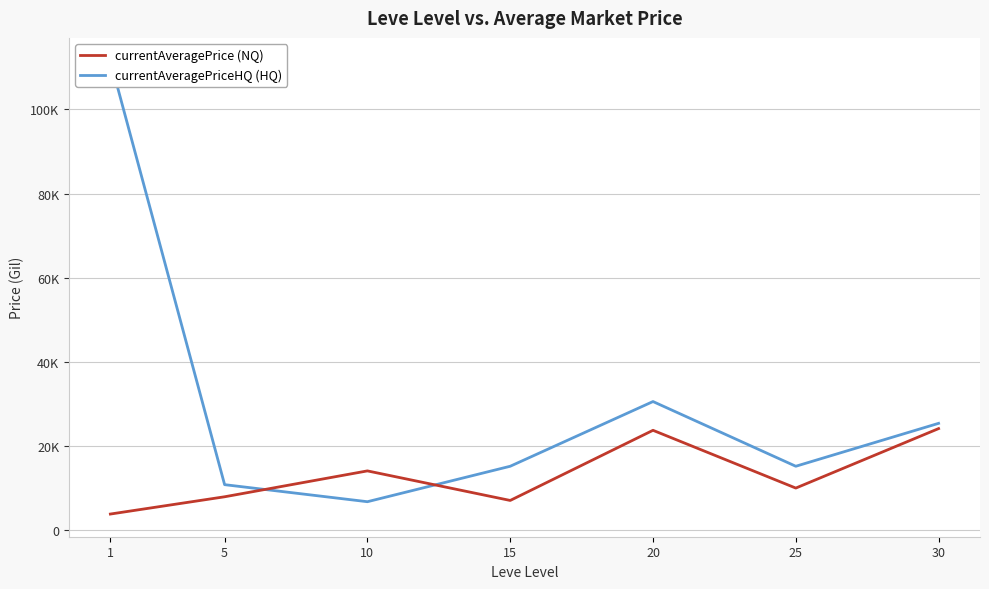

Where is currentAveragePrice (NQ) nearest to the value 13996?

10